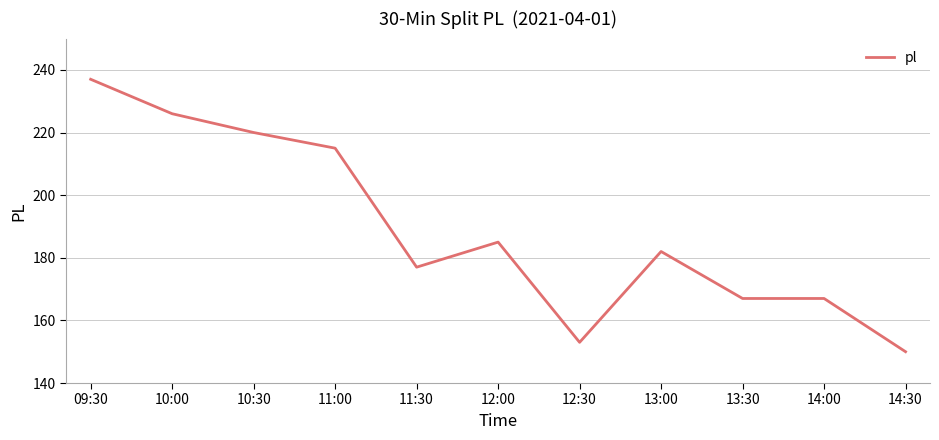

At which label does the data first exceed 182?

09:30